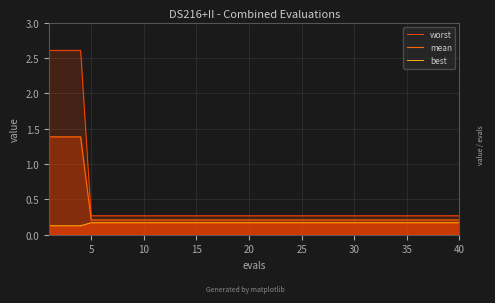

How many lines are shown in the chart?

3